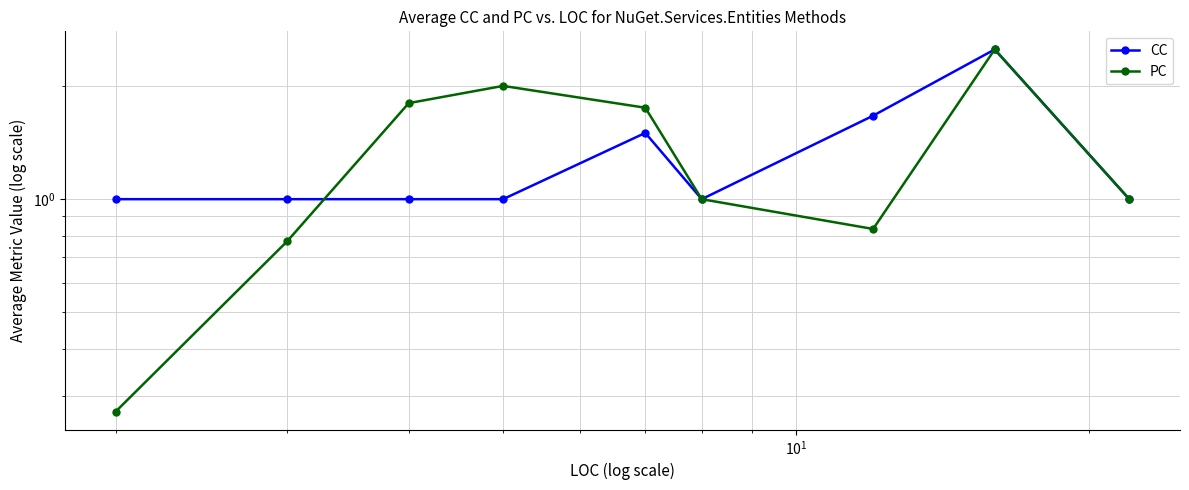

What is the difference between the second highest and minimum values in the CC series?

0.7